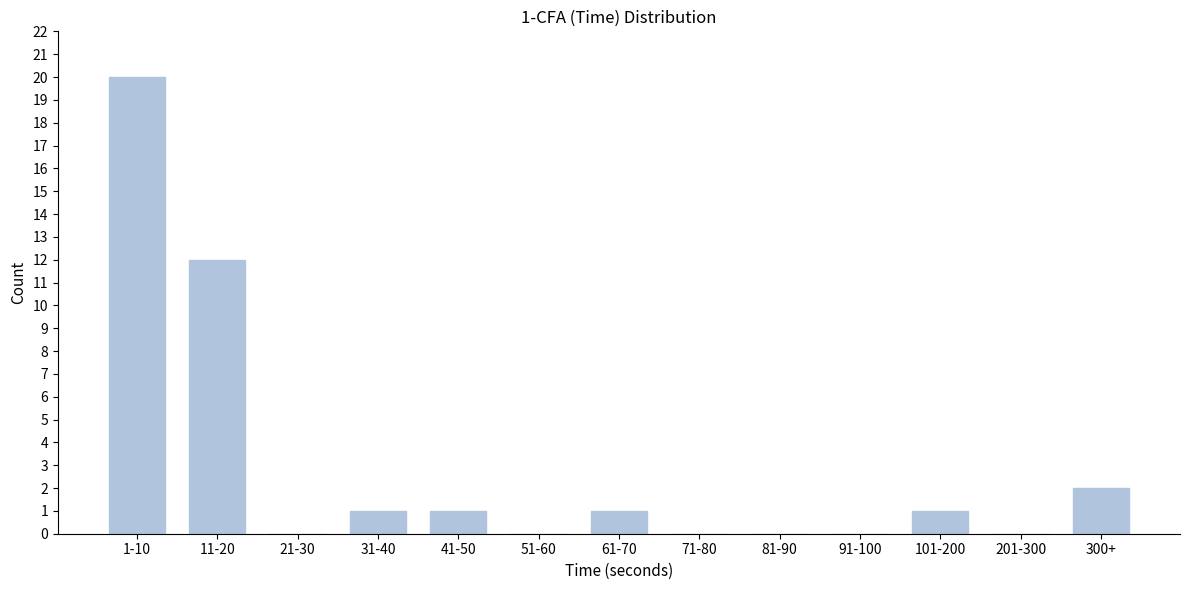

Reading left to right, list all the values displayed in this chart.

1-10=20	11-20=12	21-30=0	31-40=1	41-50=1	51-60=0	61-70=1	71-80=0	81-90=0	91-100=0	101-200=1	201-300=0	300+=2